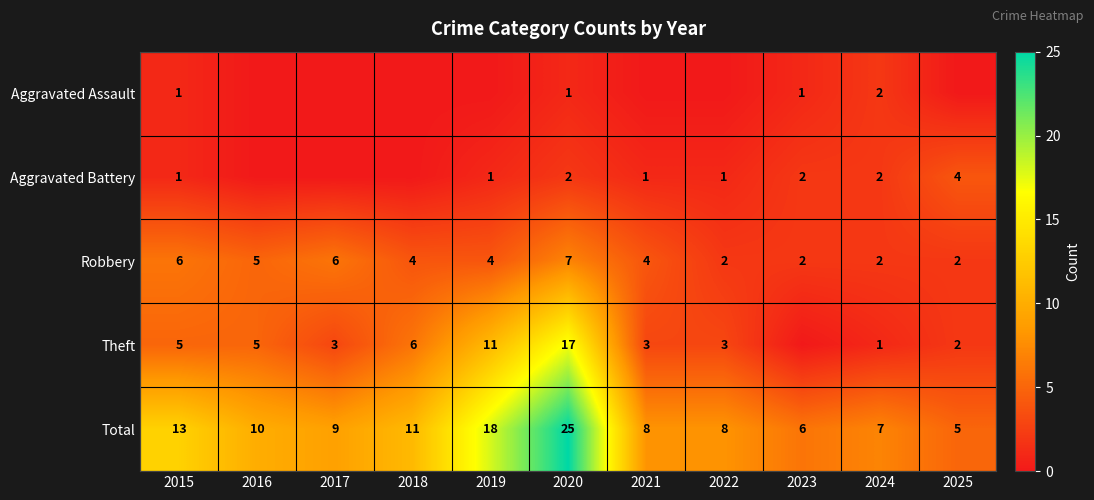

True or false: Robbery has a value of 6 at 2015.

True